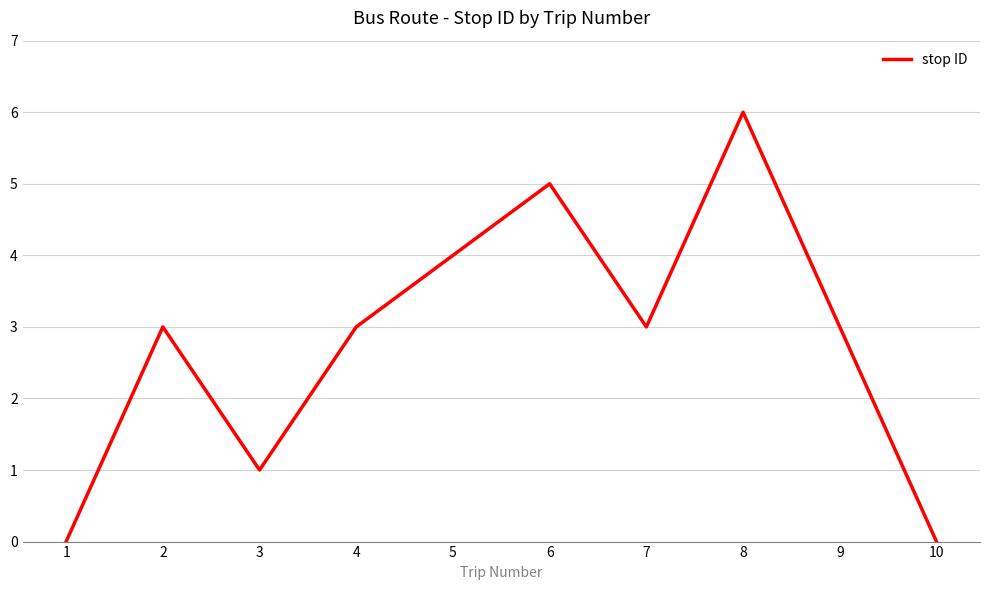

Which category has the highest value across all series?

8